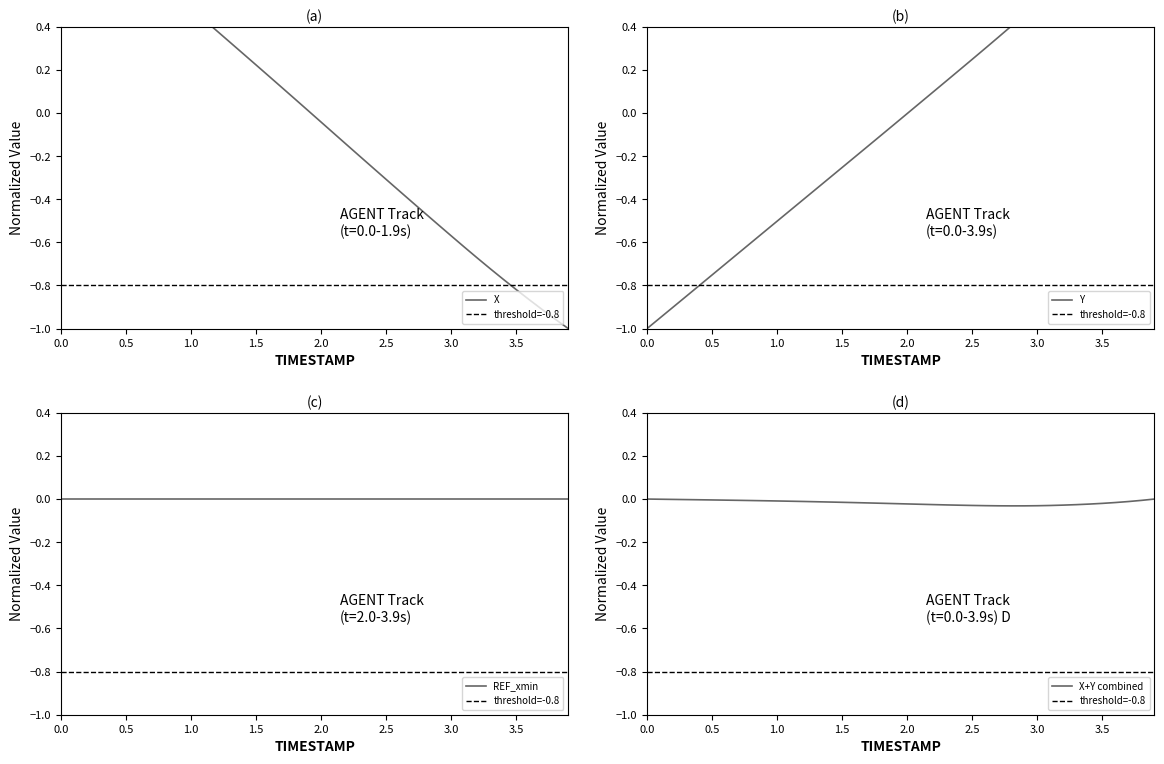

The value of X+Y combined at 0.0 is 0.0. True or false?

True